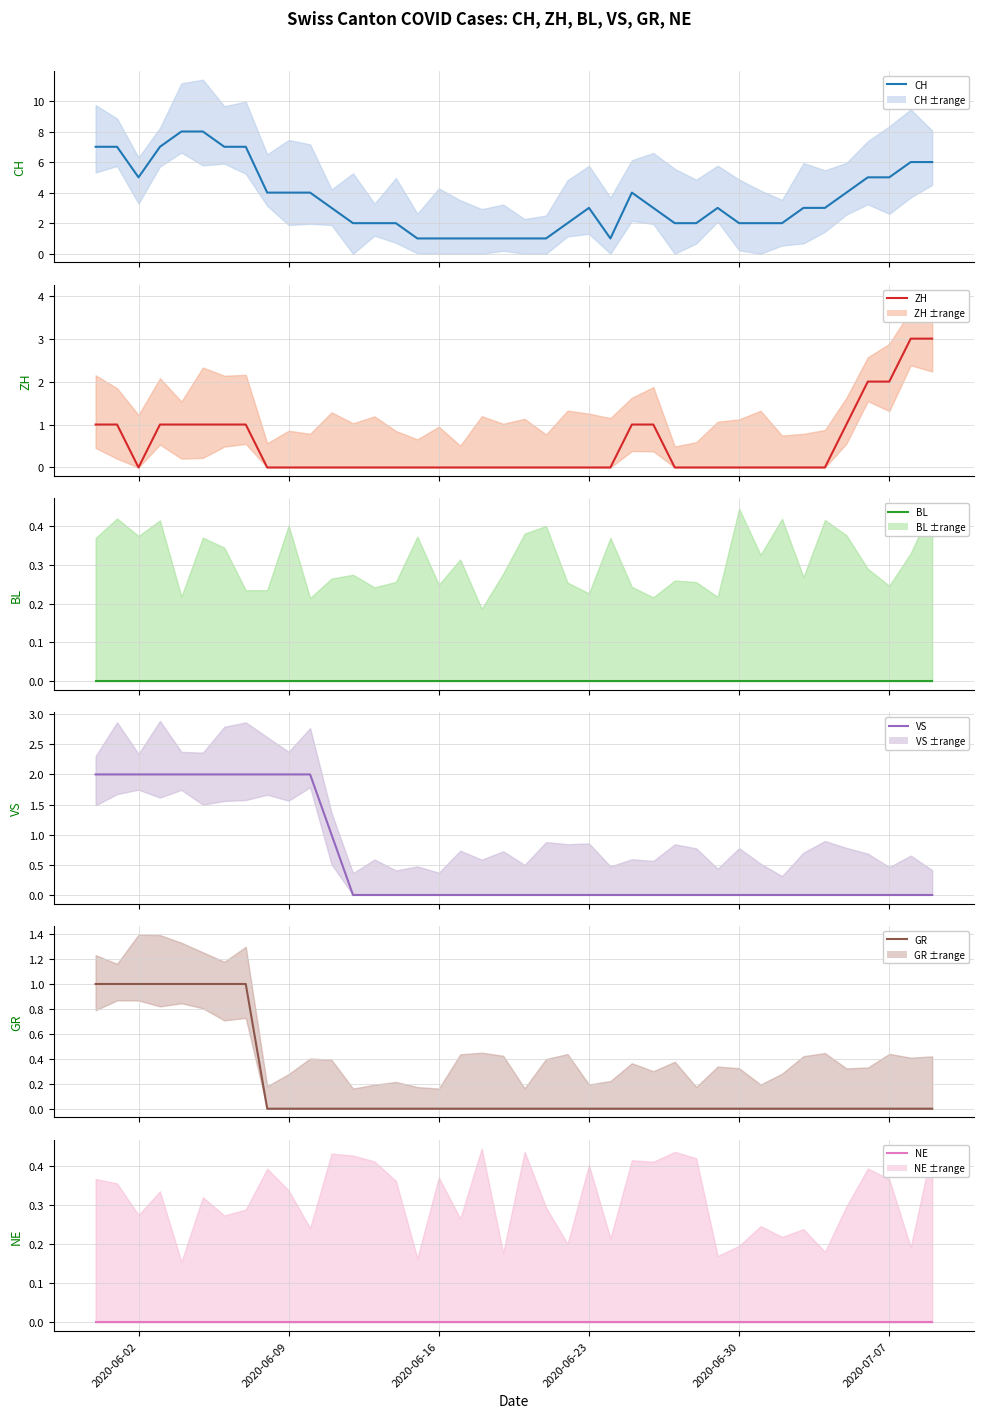

How many categories are shown in the chart?

40